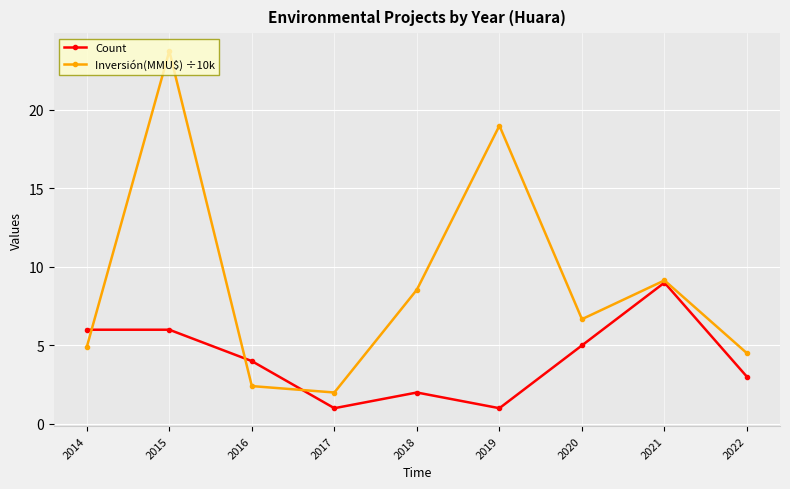

In Inversión(MMU$) ÷10k, how many points are higher than both neighbors (excluding endpoints)?

3